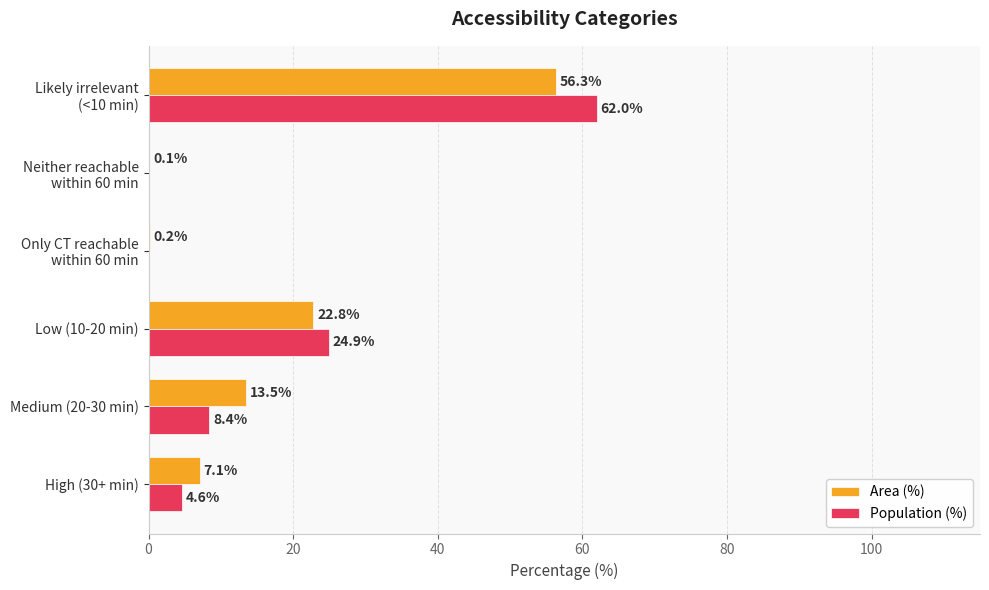

What is the maximum value shown in the chart?

62.0